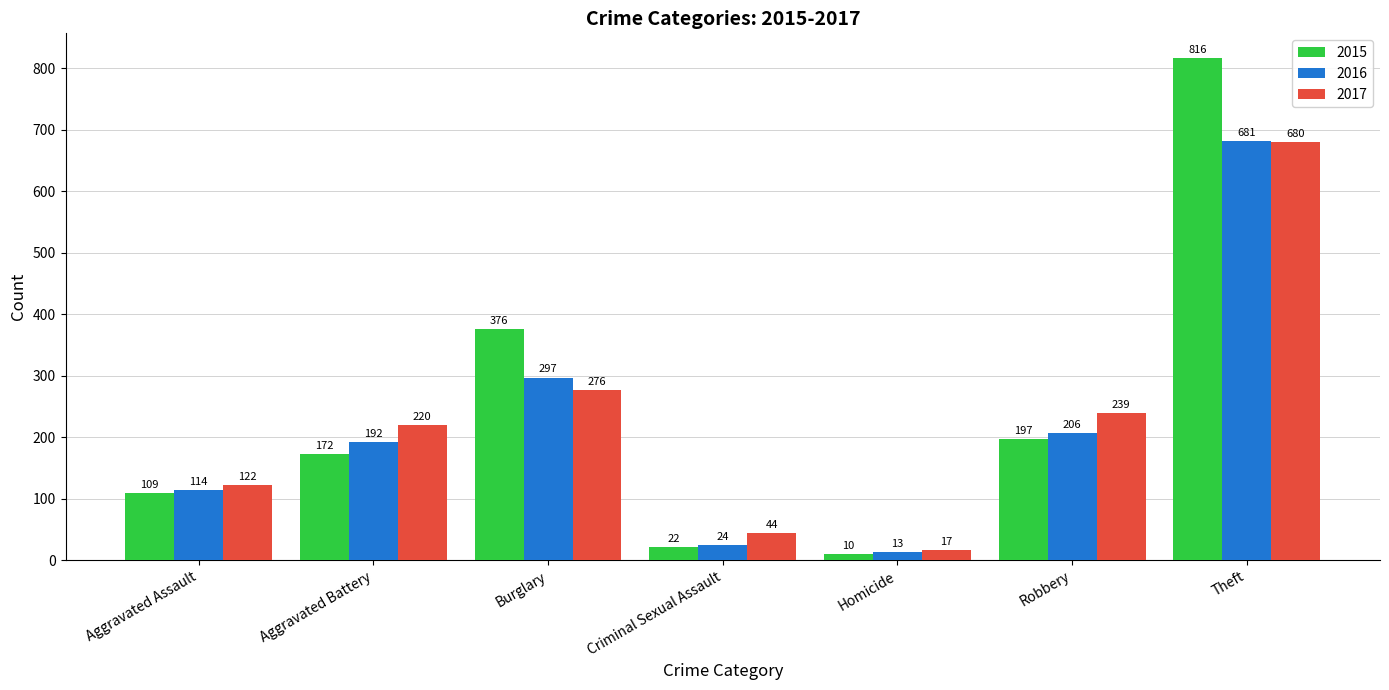

Reading left to right, what are all the values shown in this chart?

2015: 109	172	376	22	10	197	816
2016: 114	192	297	24	13	206	681
2017: 122	220	276	44	17	239	680